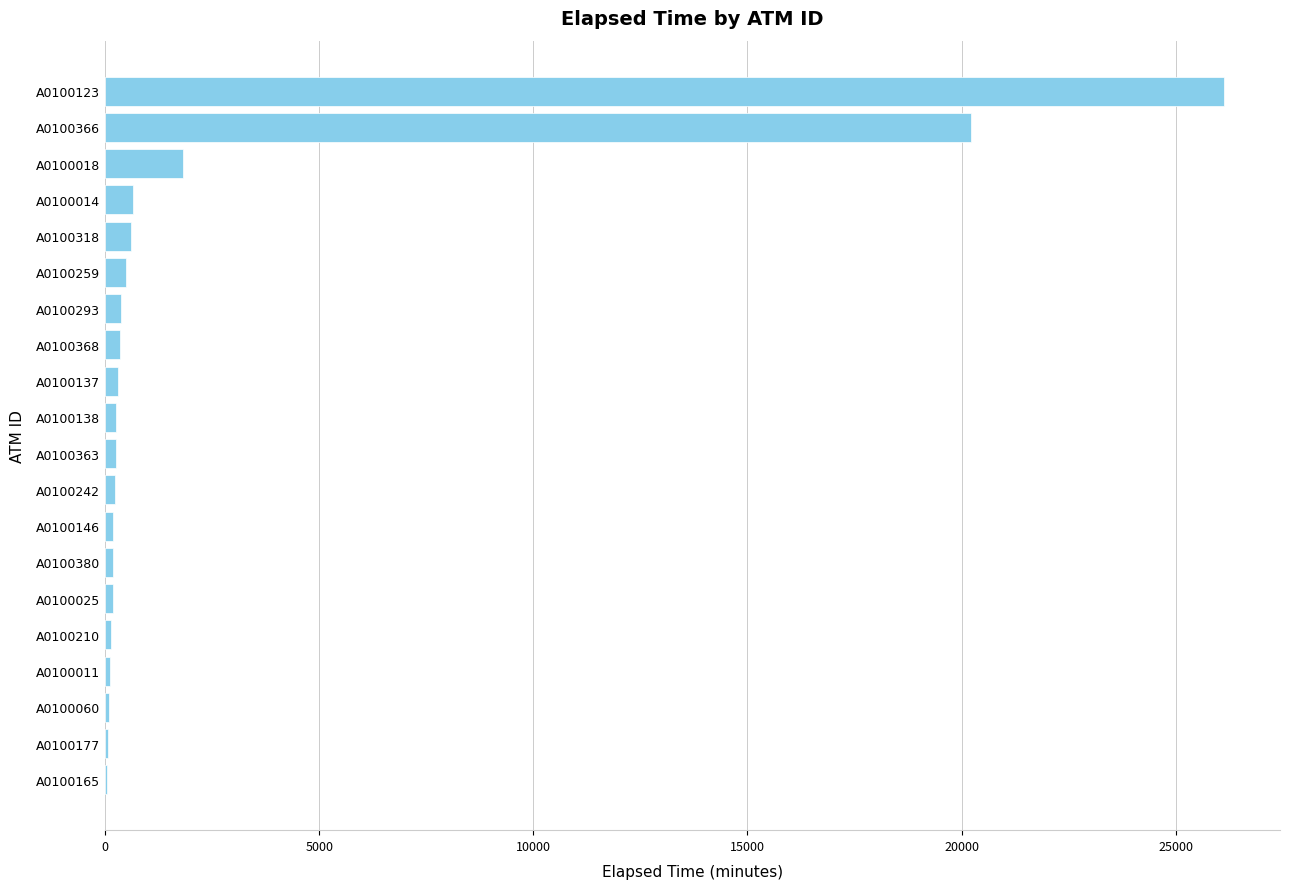

What is the sum of all values?

52650